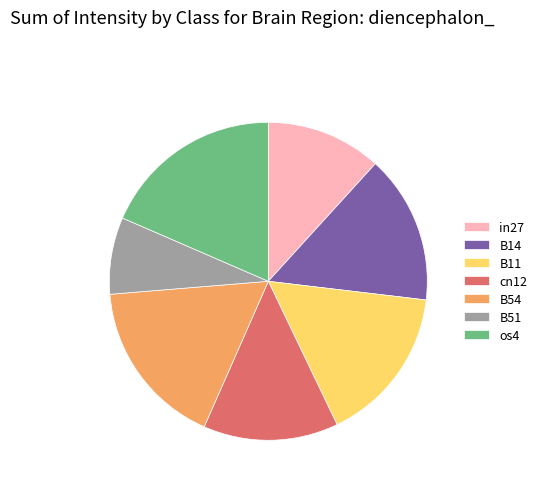

Is it true that os4 is 25% of the pie?

False